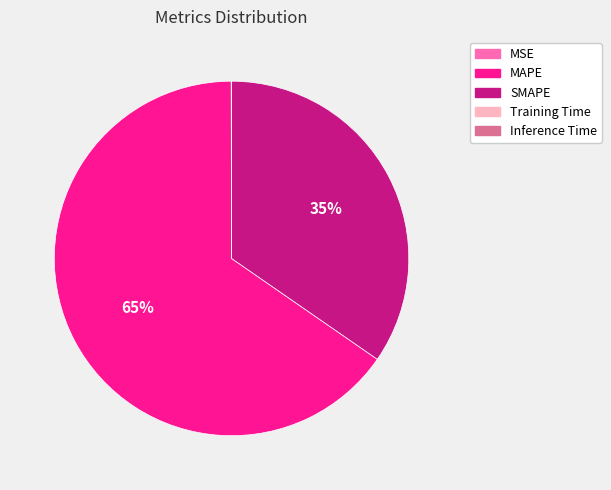

To the nearest percent, what is the average slice percentage?

20%